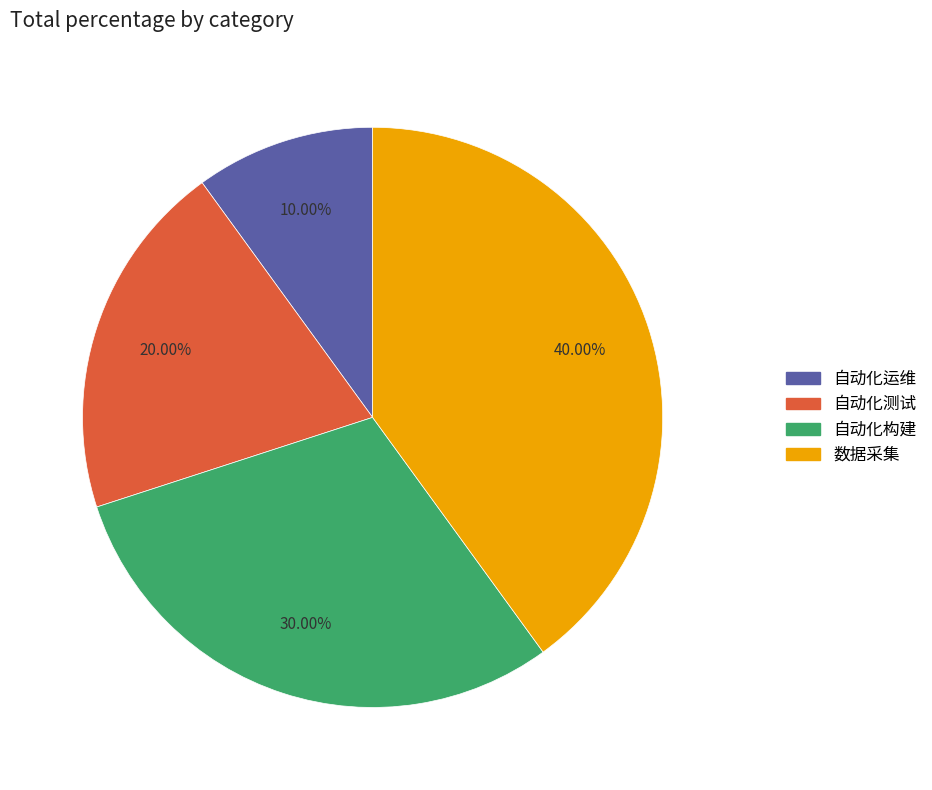

Which category has the biggest portion of the pie?

数据采集